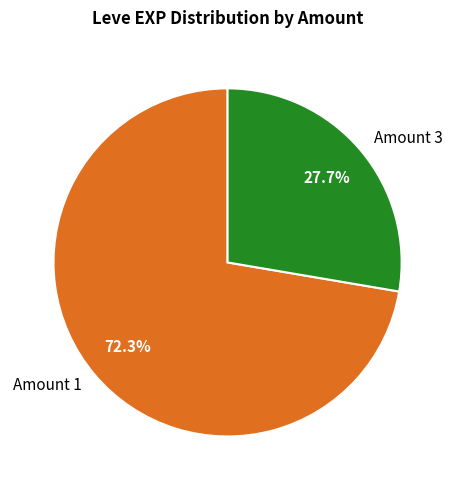

To the nearest percent, what is the difference between the largest and smallest slice percentages?

45%